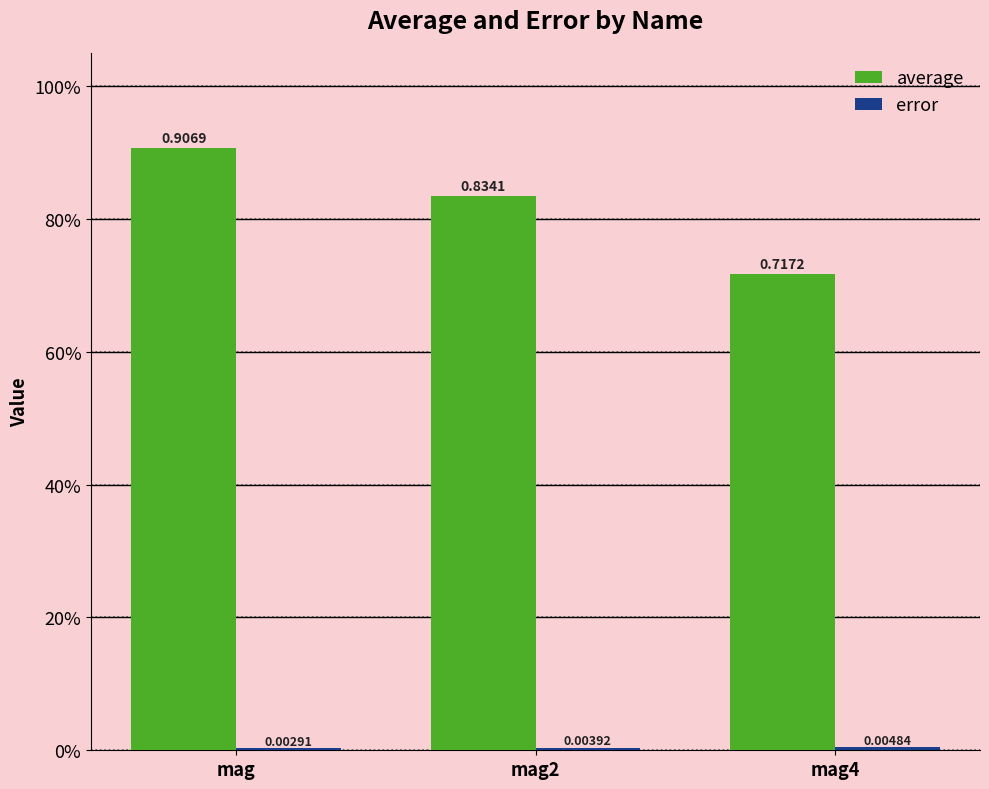

Rank the categories by average value from lowest to highest.

mag4, mag2, mag